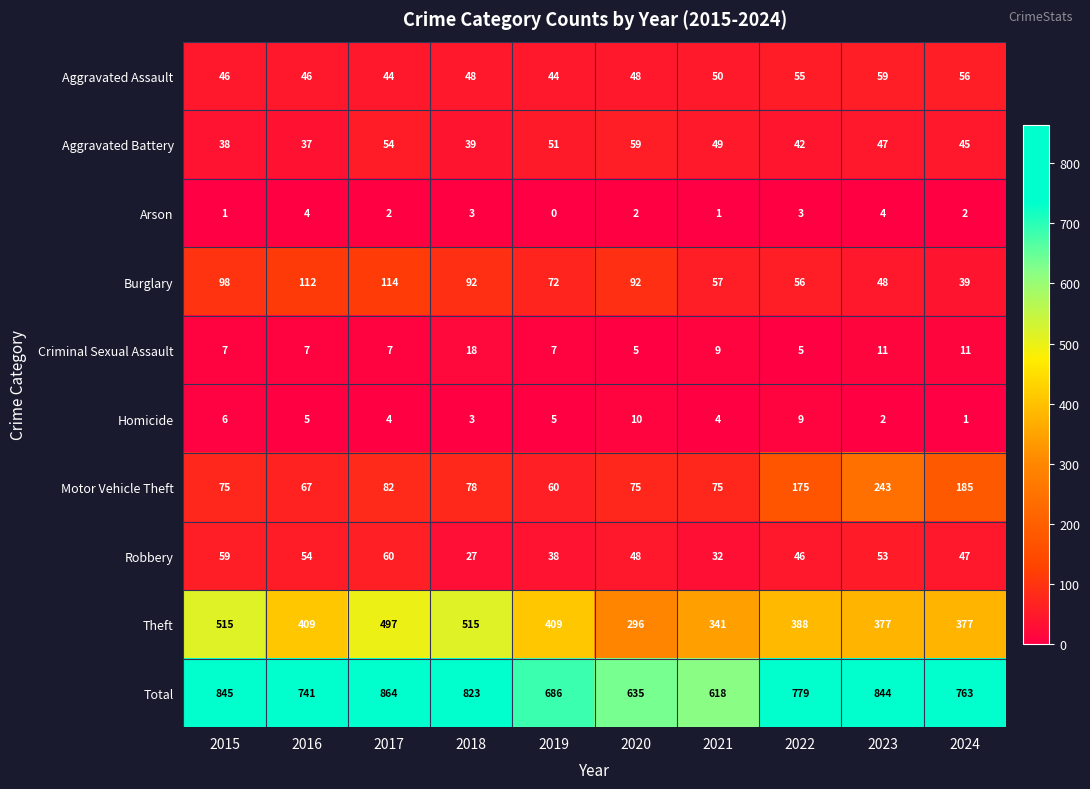

What is the difference between the second highest and second lowest values in the Total series?

210